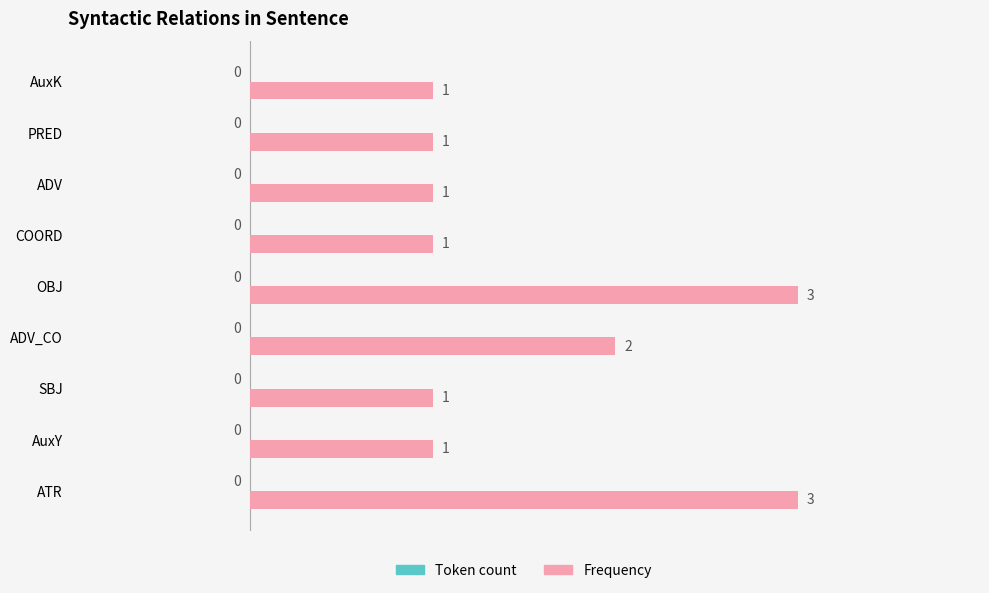

Where is the data nearest to the value 2?

ADV_CO